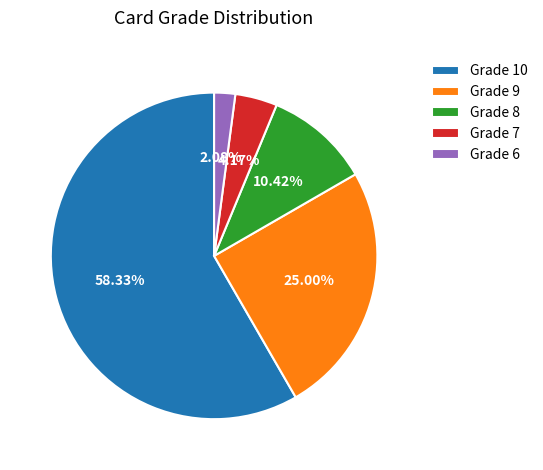

Does any single category account for the majority?

Yes